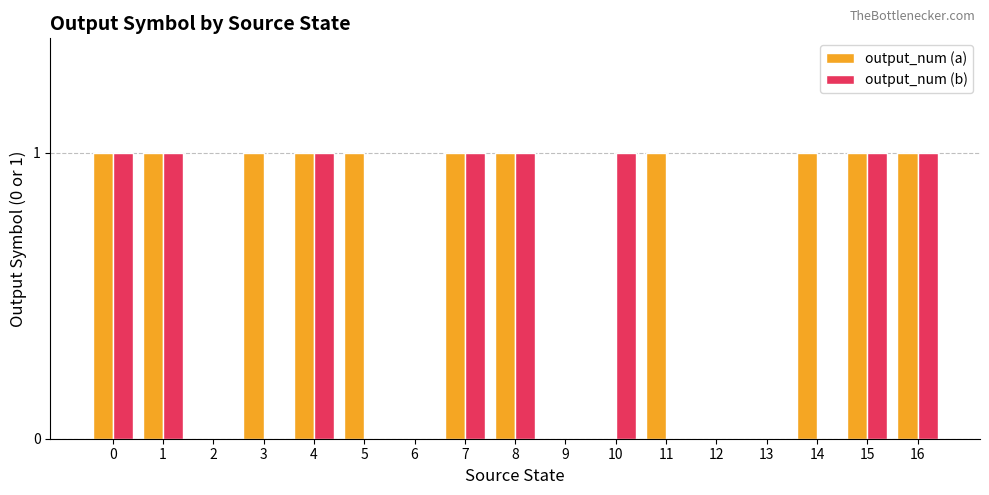

Are the bars grouped side by side (vs. stacked)?

Yes